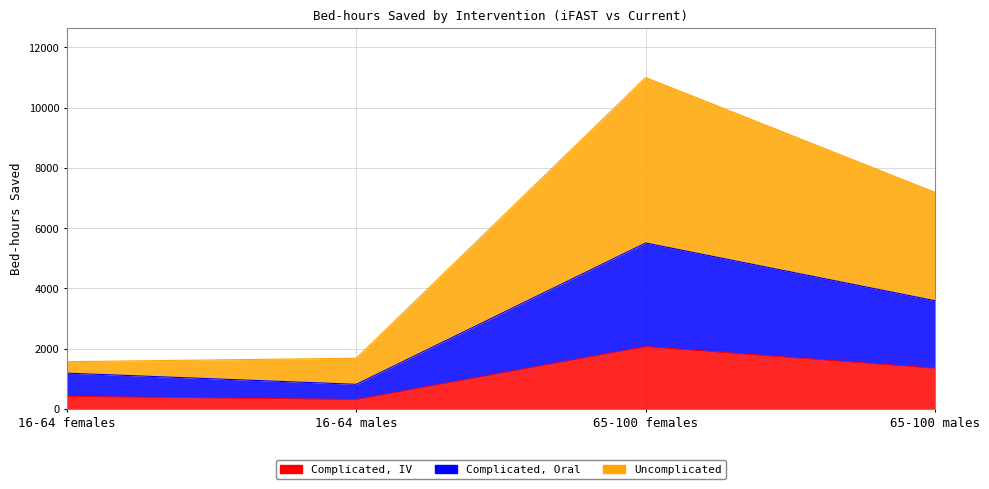

How many data points in Complicated, IV are above 1346?

2